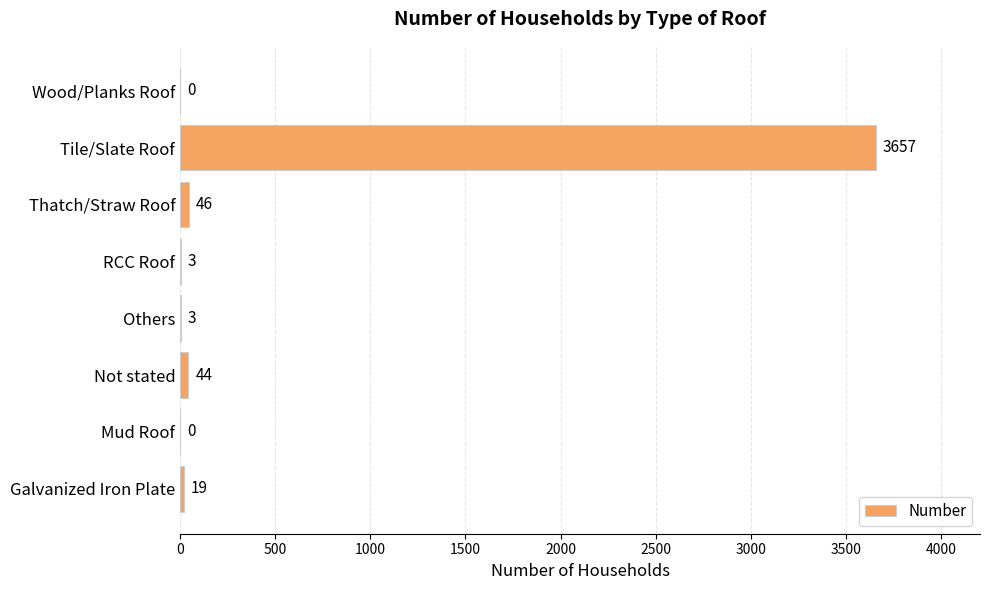

What is the change in value from Galvanized Iron Plate to Wood/Planks Roof?

-19